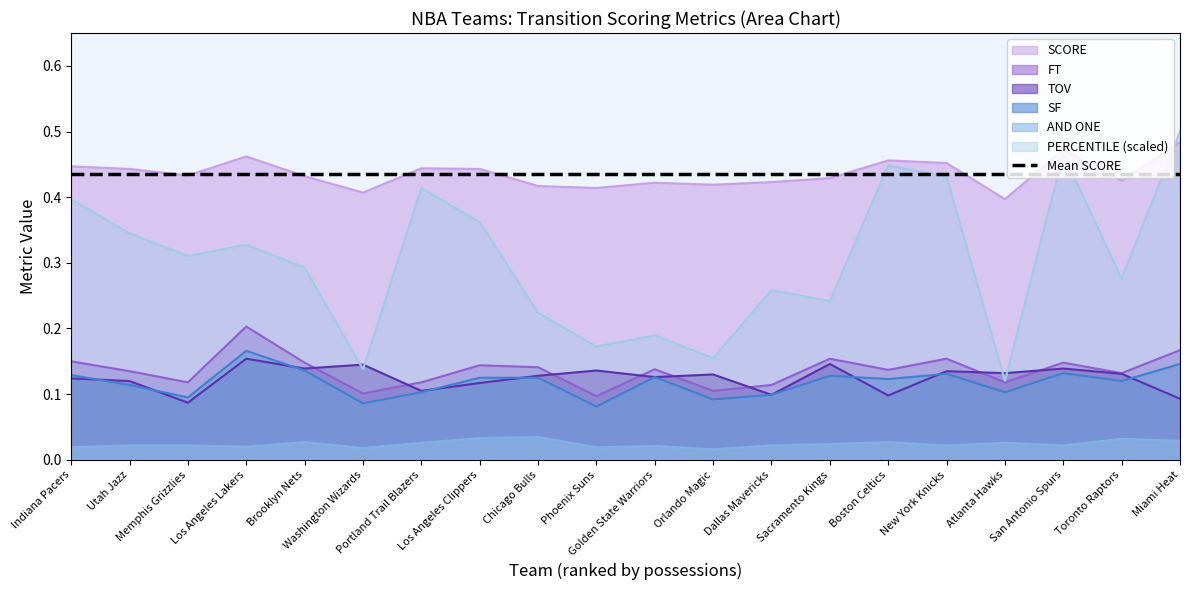

How many interior local peaks does the SCORE series have?

5